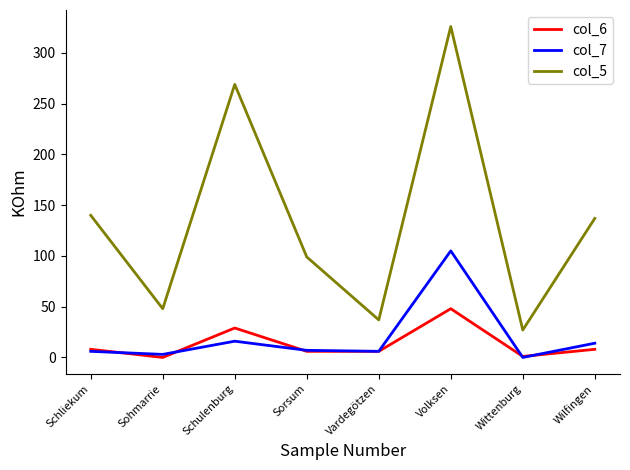

At which category is the sum across all series the highest?

Volksen